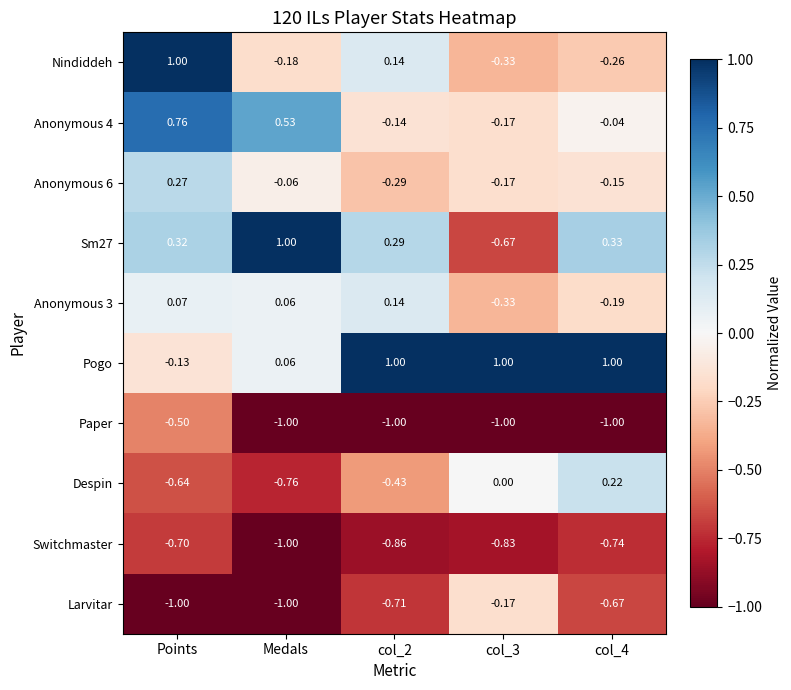

What is the spread (max minus min) of values at col_2?

2.0